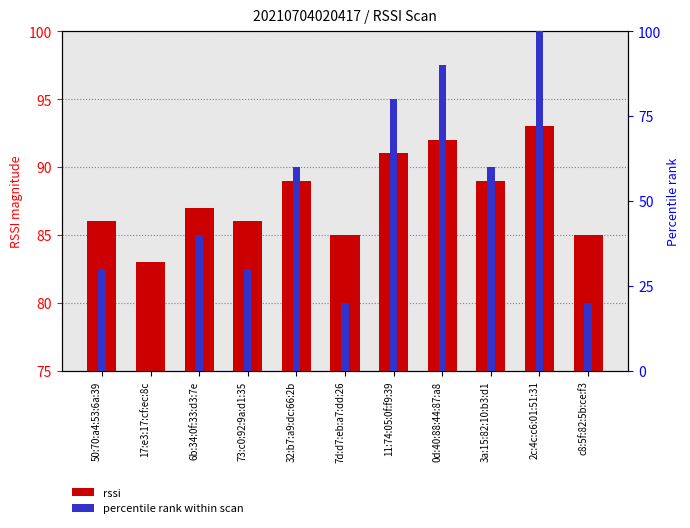

Reading right to left, what are all the values shown in this chart?

rssi (abs): c8:5f:82:5b:ce:f3=85	2c:4c:c6:01:51:31=93	3a:15:82:10:b3:d1=89	0d:40:88:44:87:a8=92	11:74:05:0f:f9:39=91	7d:d7:eb:a7:dd:26=85	32:b7:a9:dc:66:2b=89	73:c0:92:9a:d1:35=86	6b:34:0f:33:d3:7e=87	17:e3:17:cf:ec:8c=83	50:70:a4:53:6a:39=86
percentile rank within scan: c8:5f:82:5b:ce:f3=20	2c:4c:c6:01:51:31=100	3a:15:82:10:b3:d1=60	0d:40:88:44:87:a8=90	11:74:05:0f:f9:39=80	7d:d7:eb:a7:dd:26=20	32:b7:a9:dc:66:2b=60	73:c0:92:9a:d1:35=30	6b:34:0f:33:d3:7e=40	17:e3:17:cf:ec:8c=0	50:70:a4:53:6a:39=30